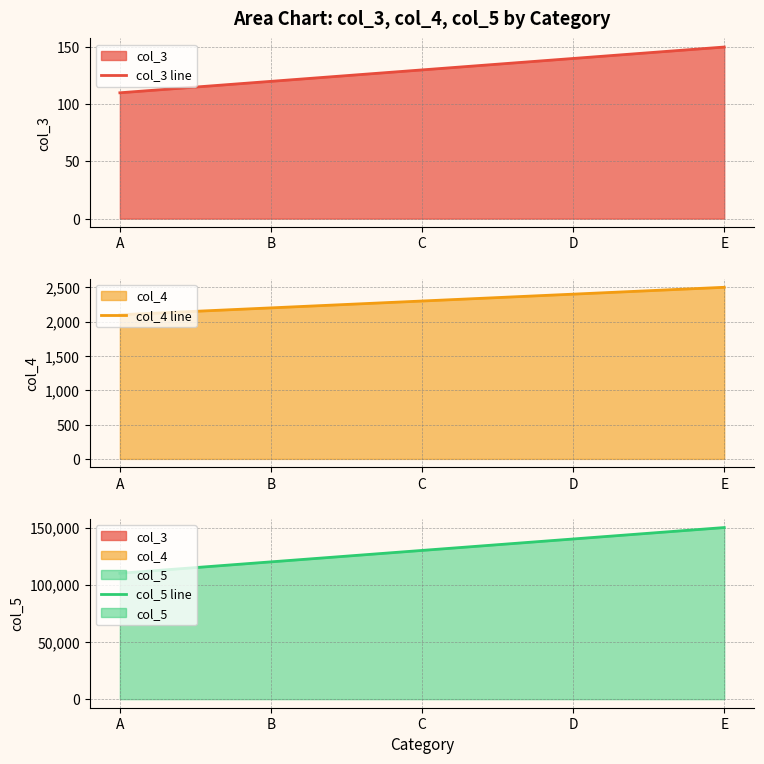

At E, list the series in order from smallest to largest.

col_3 line, col_4 line, col_5 line